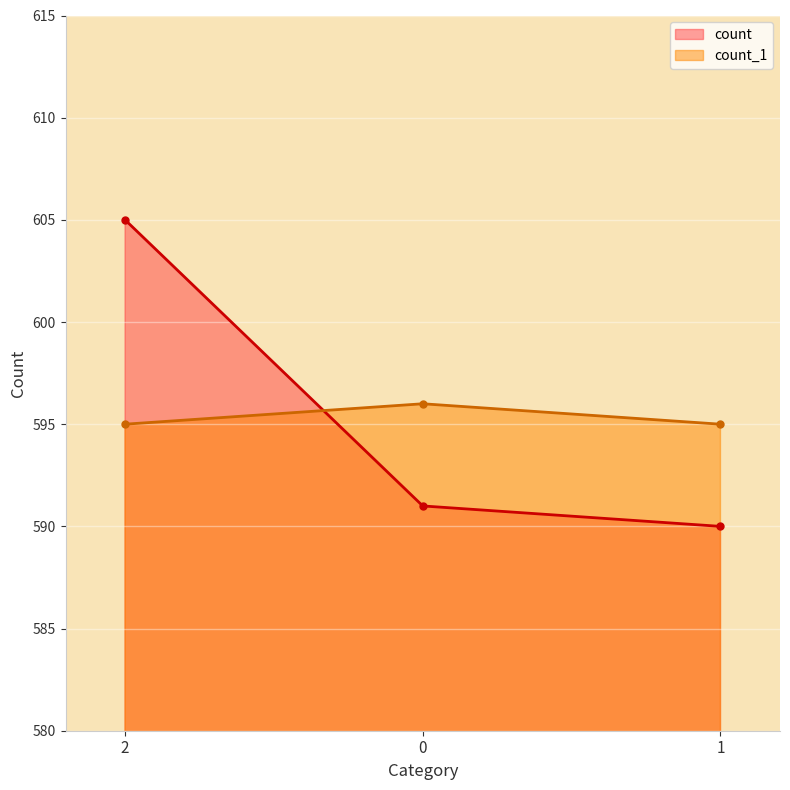

The count series shows 605 at 2. True or false?

True